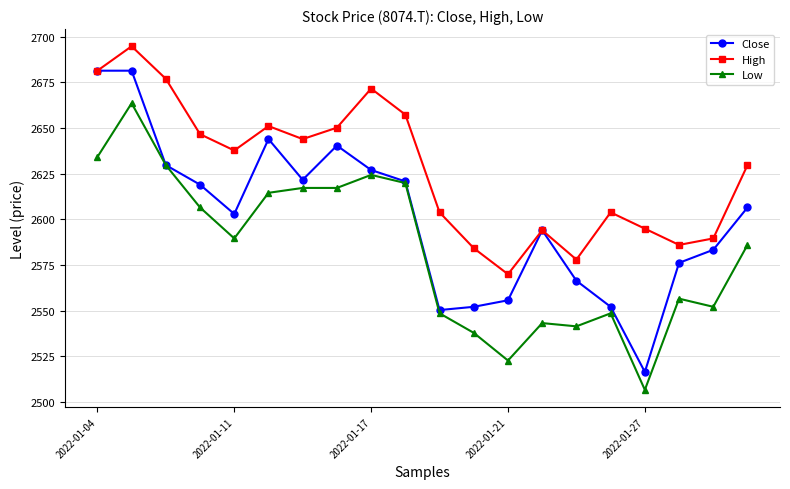

Which series has the widest spread of values?

Close